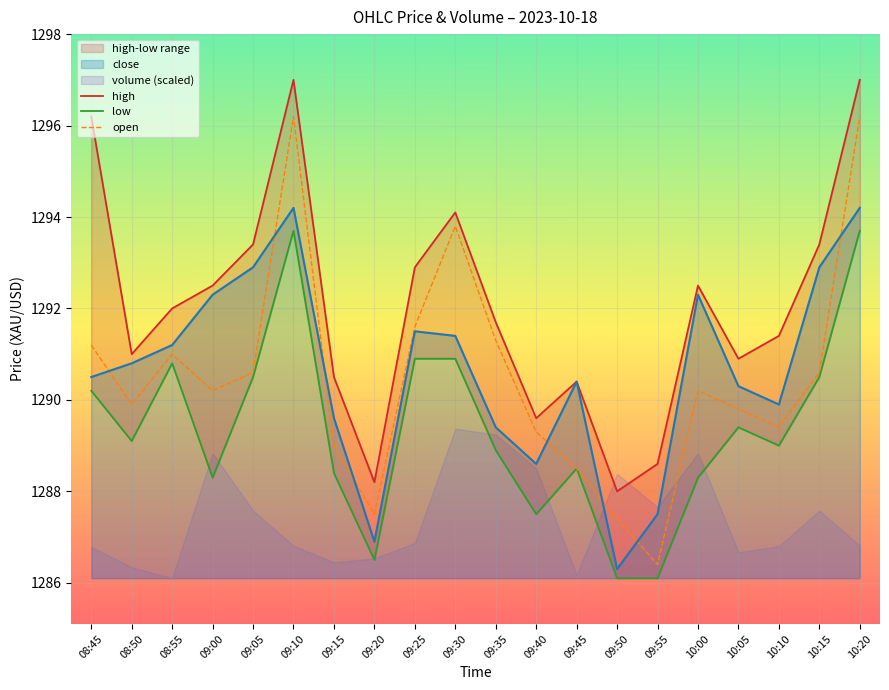

What is the spread (max minus min) of values at 08:55?

1.2